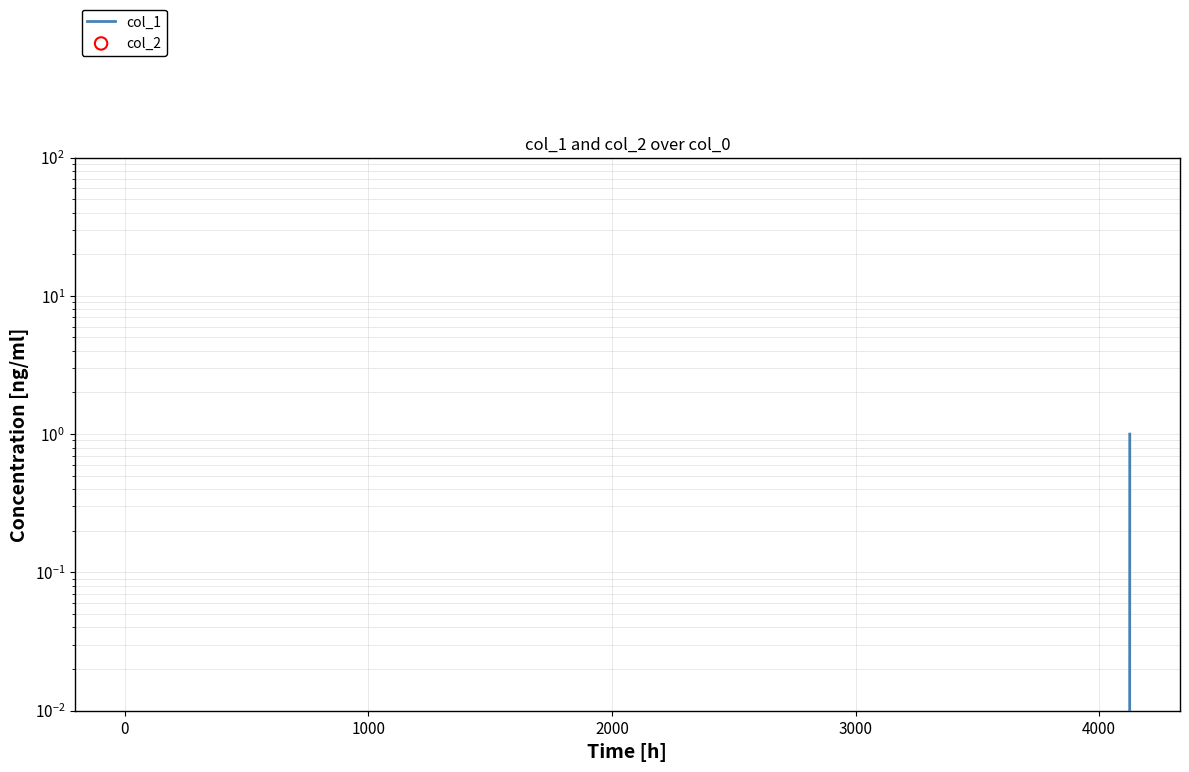

Which series has the largest Y range (max minus min)?

col_1